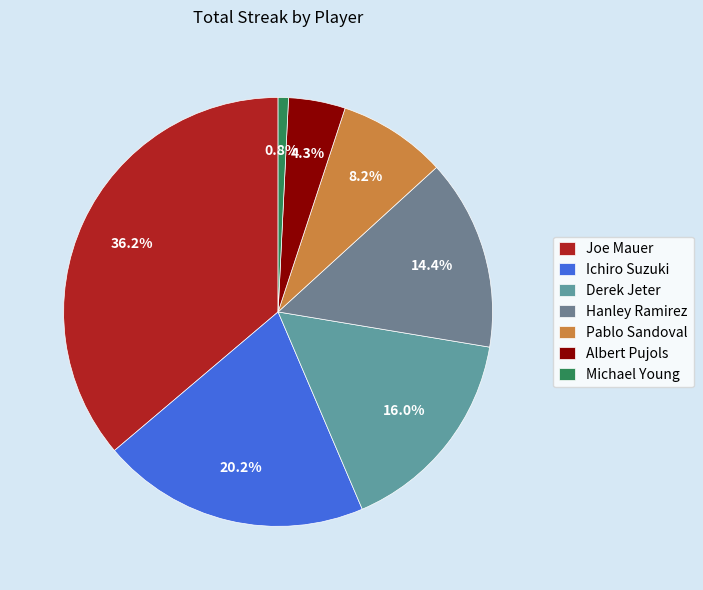

True or false: Derek Jeter accounts for 21% of the total.

False